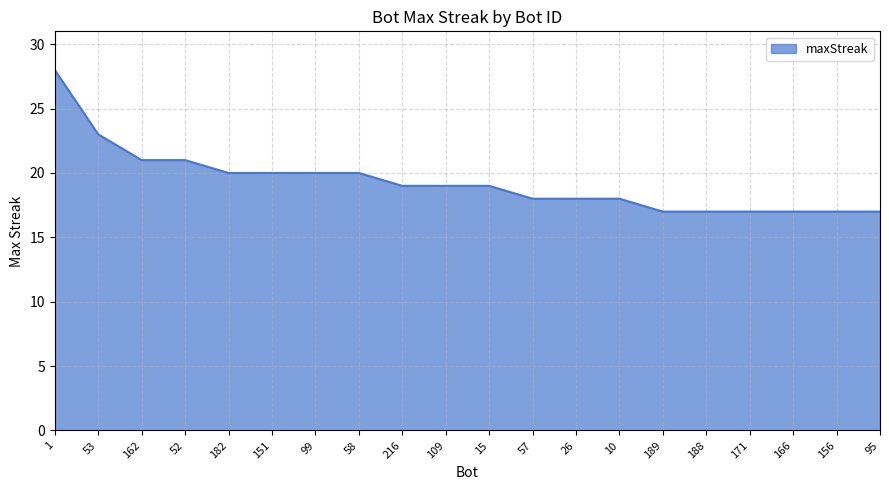

The chart shows a value of 19 at 15. True or false?

True